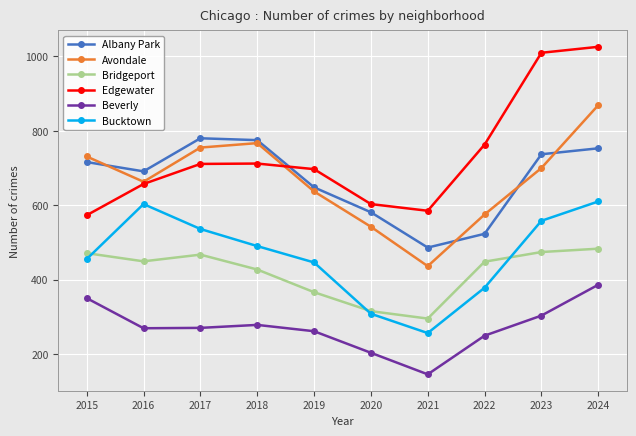

True or false: Bucktown and Beverly cross at least once.

False